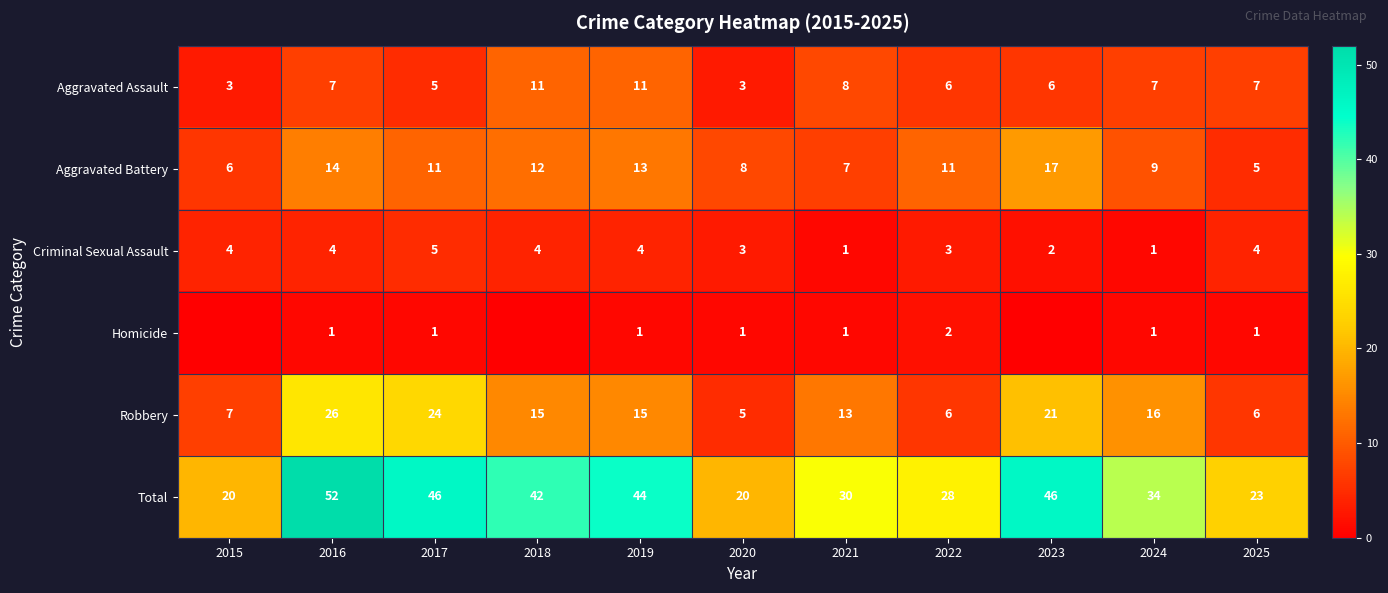

Which label corresponds to the largest value in the chart?

2016